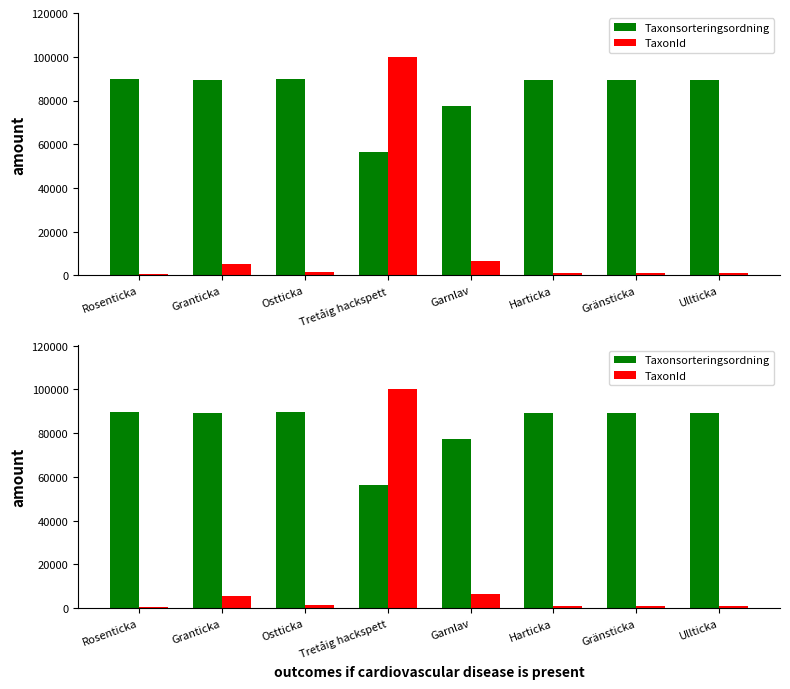

Count the number of categories in the chart.

8